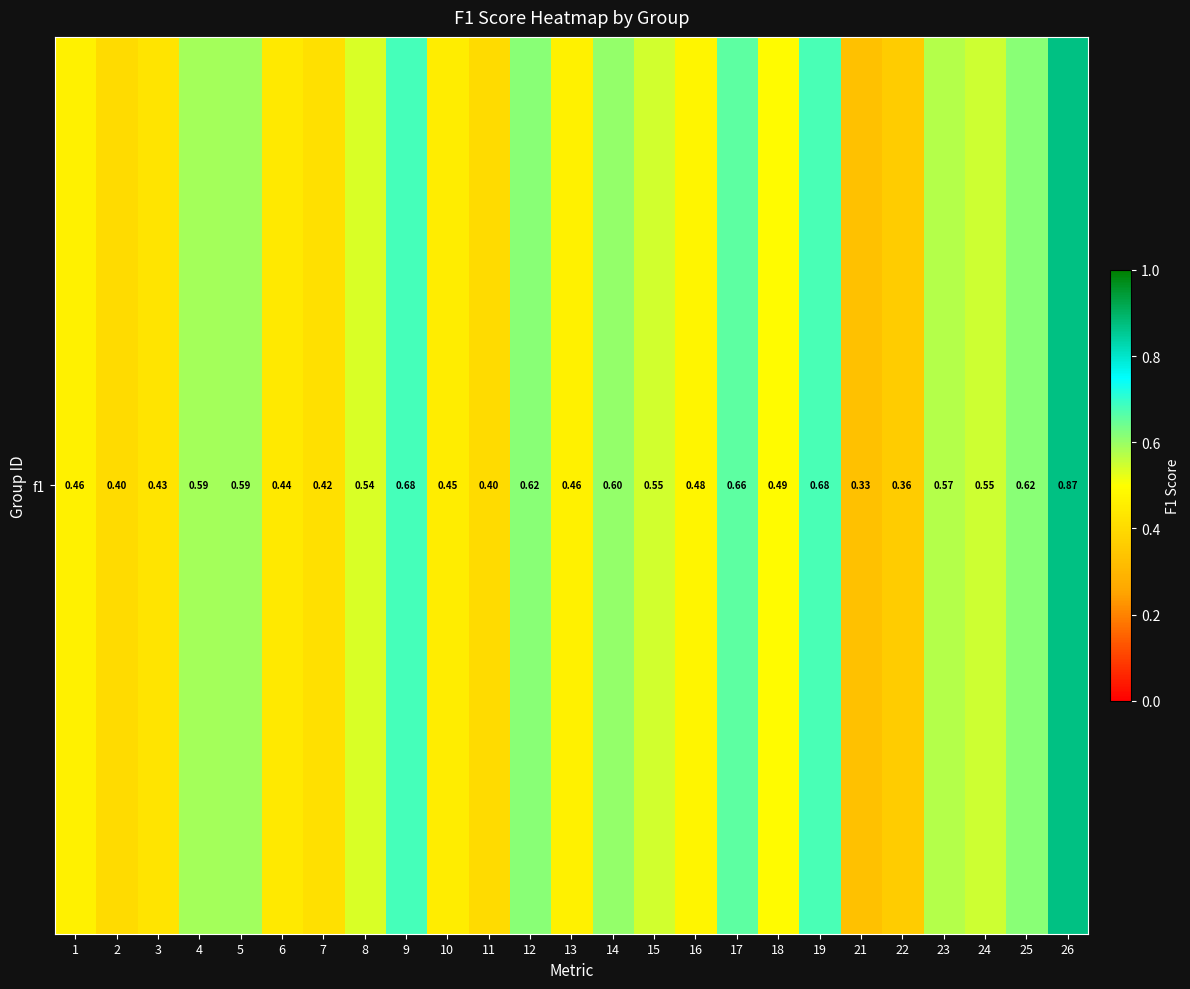

What is the difference between the second highest and second lowest values?

0.3